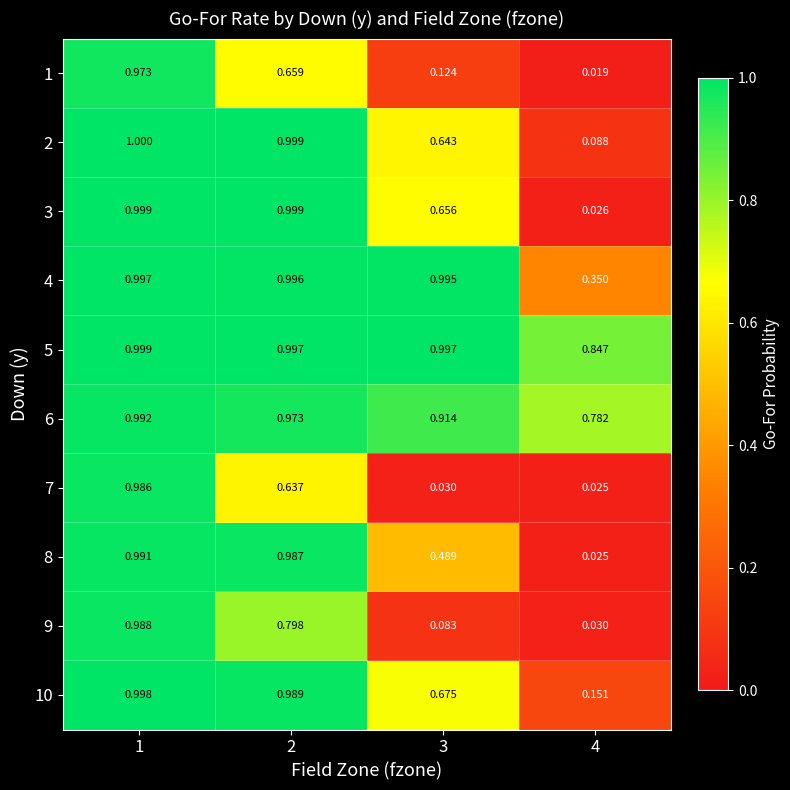

Which label corresponds to the largest value in the chart?

1